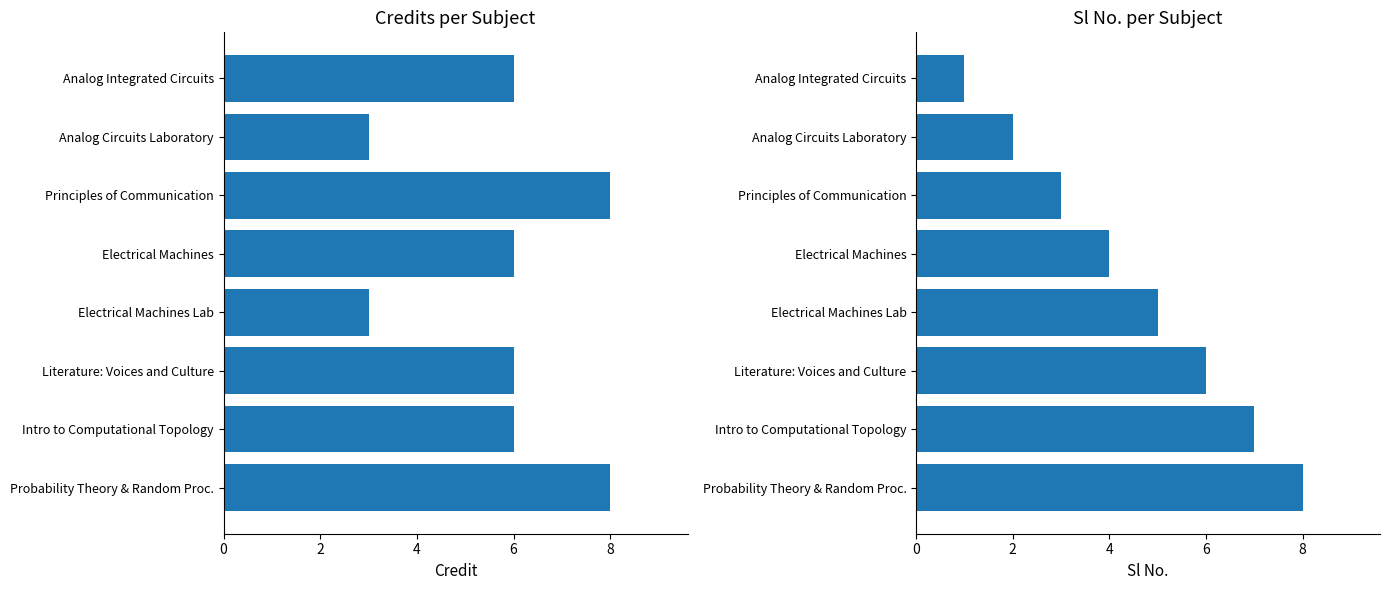

How many bars are there in total?

16